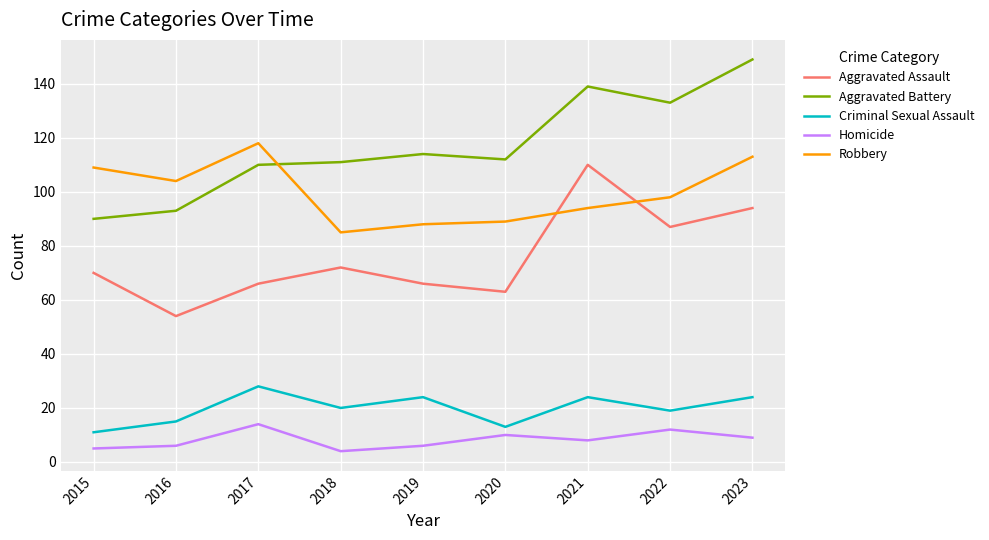

What is the difference between the second highest and minimum values in the Robbery series?

28